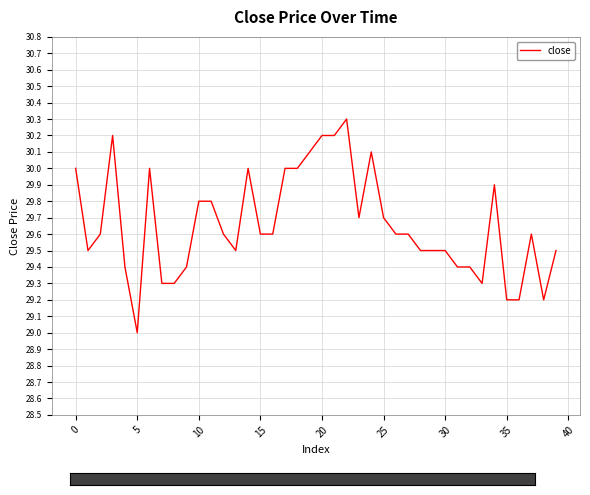

What is the smallest value displayed?

29.0